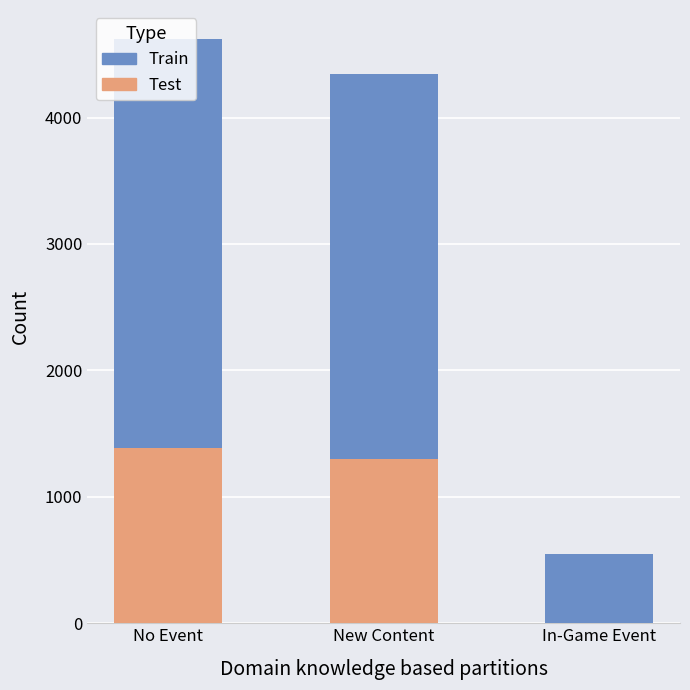

Read the Test value at New Content.

1303